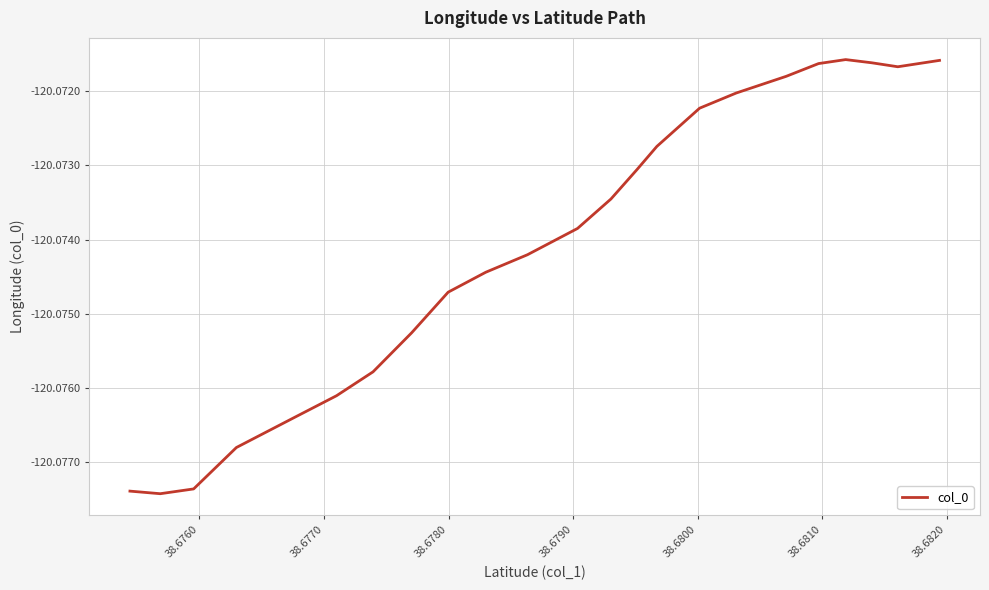

How many lines are shown in the chart?

1